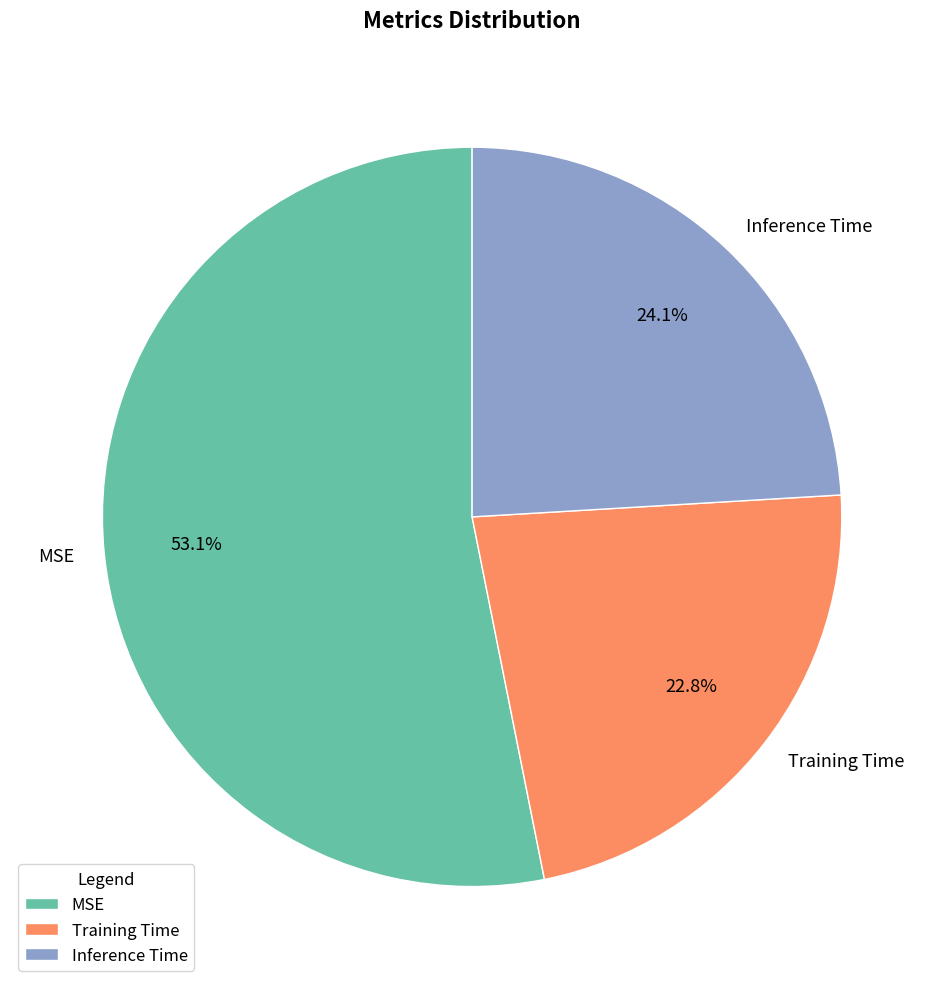

How many segments does this pie chart have?

3